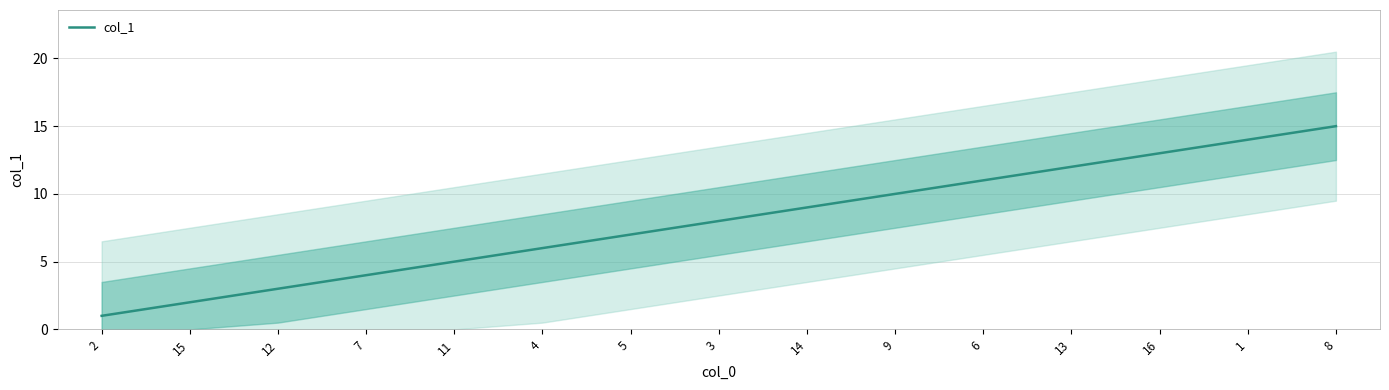

List the labels in order of value, smallest first.

2, 15, 12, 7, 11, 4, 5, 3, 14, 9, 6, 13, 16, 1, 8